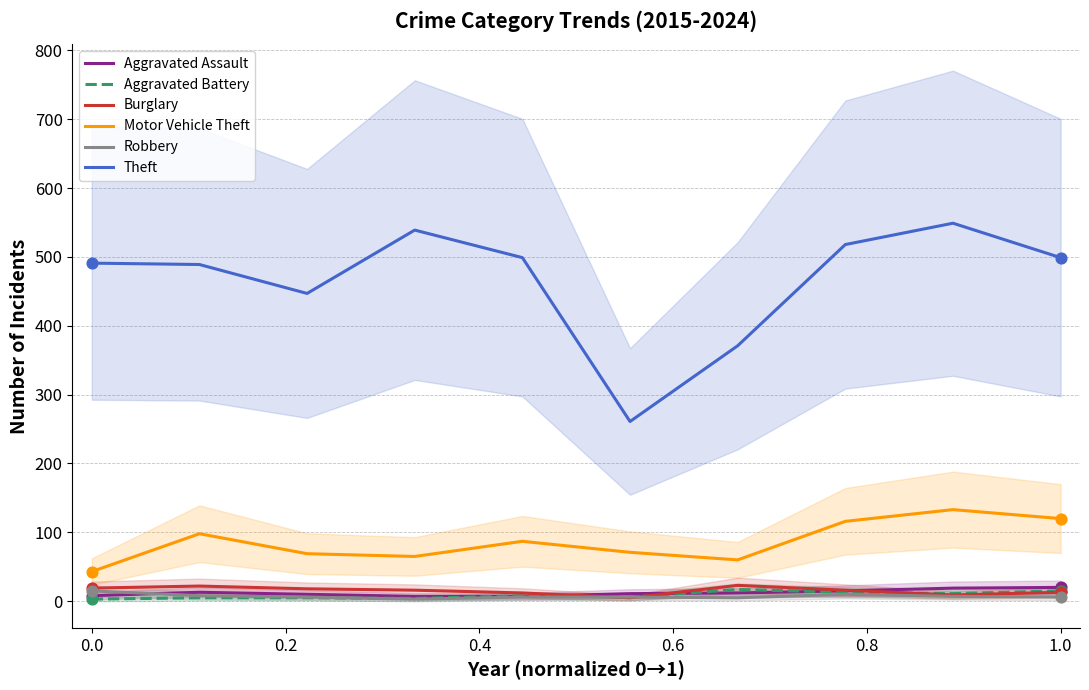

Is the value of Aggravated Assault at 0.0 greater than the value of Motor Vehicle Theft at 1.0?

No